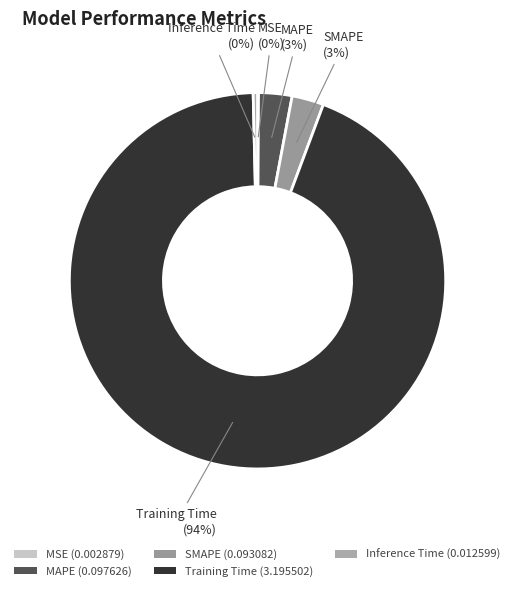

Is Training Time the majority of the pie?

Yes